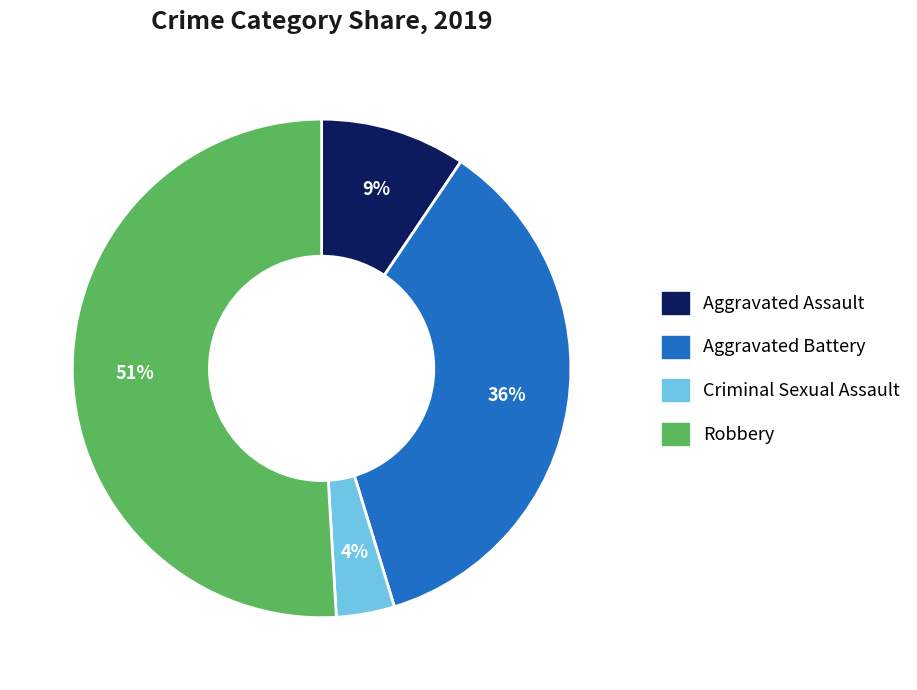

Which category has the biggest portion of the pie?

Robbery